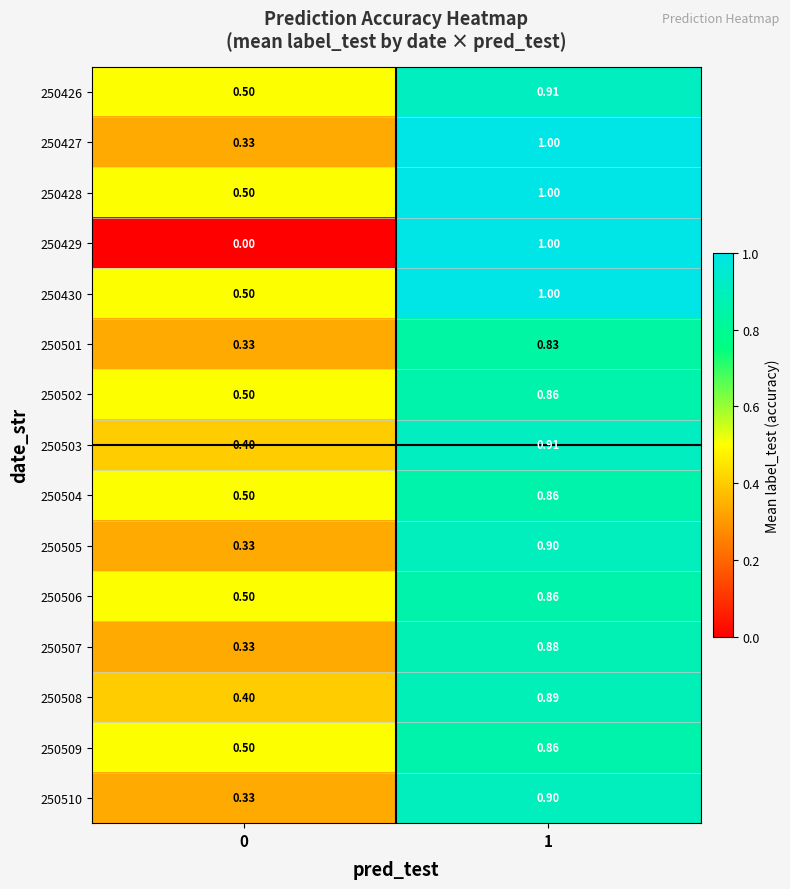

Is the value of 250430 at 1 greater than the value of 250510 at 0?

Yes